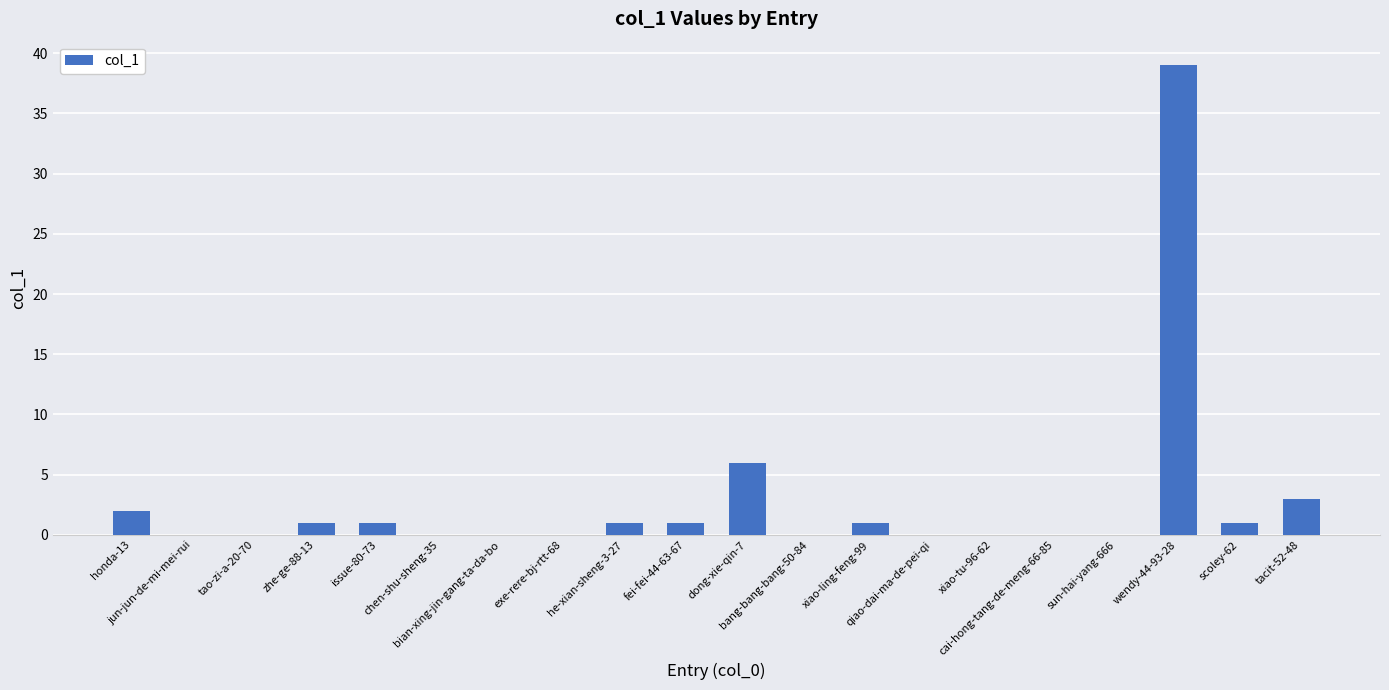

At which label does the data first exceed 1?

honda-13